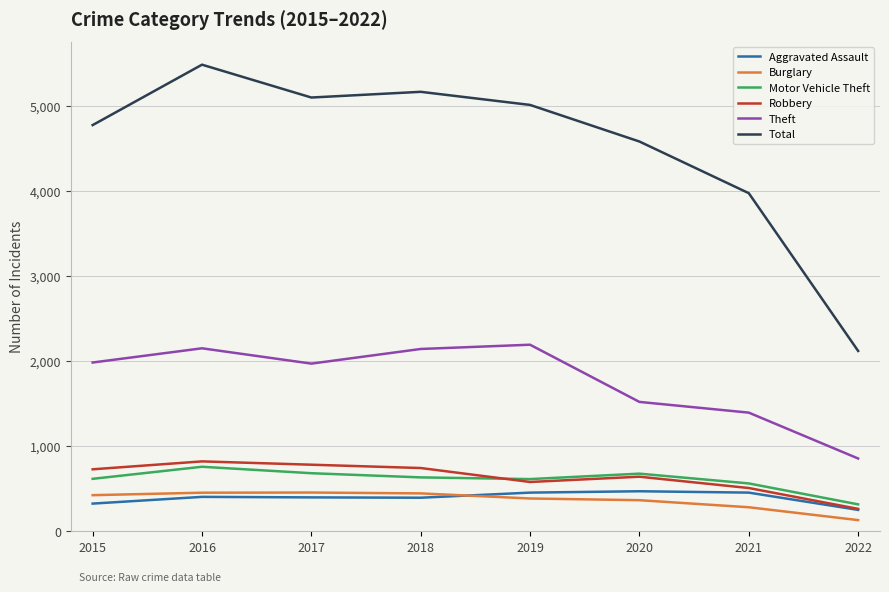

Which series has the largest range (max minus min)?

Total